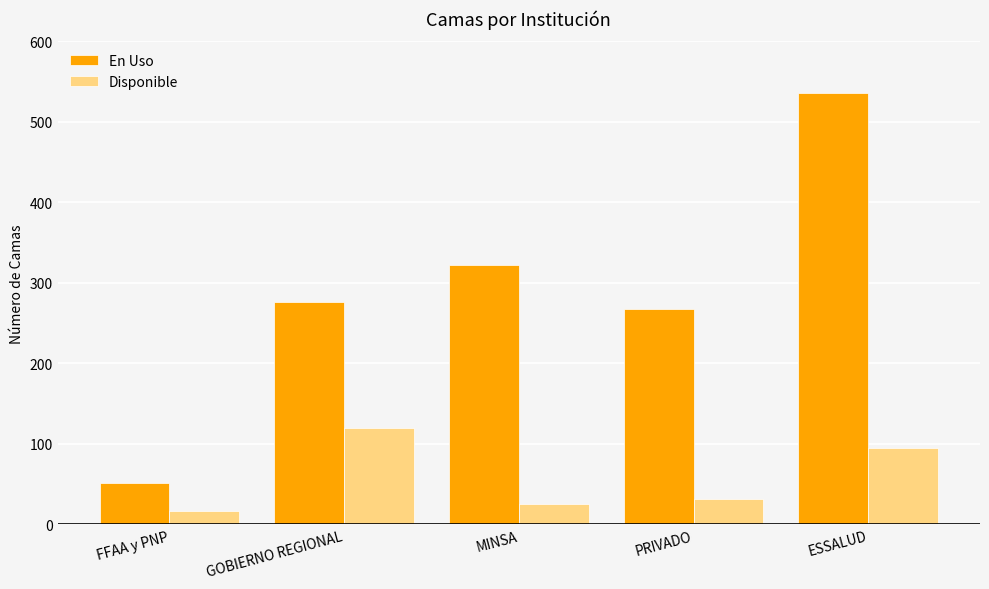

How many values in the Disponible series are below 31?

2